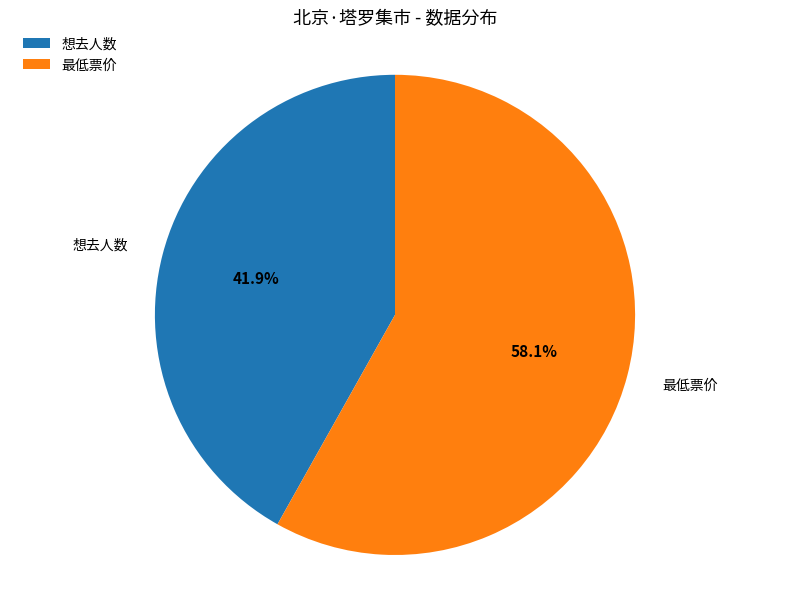

Count the number of slices in the pie.

2